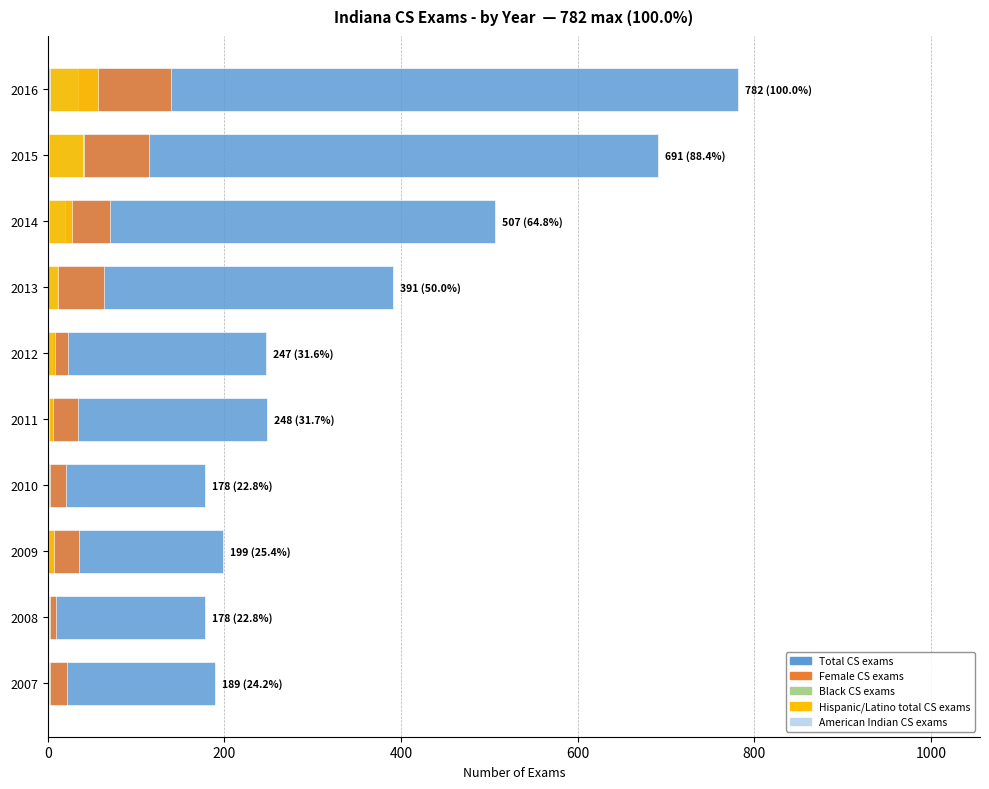

What is the sum of all Black CS exams values?

123